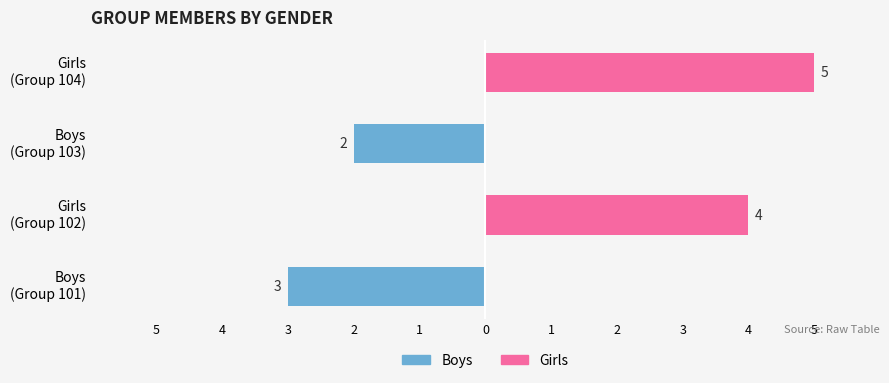

What is the sum of all Girls values?

9